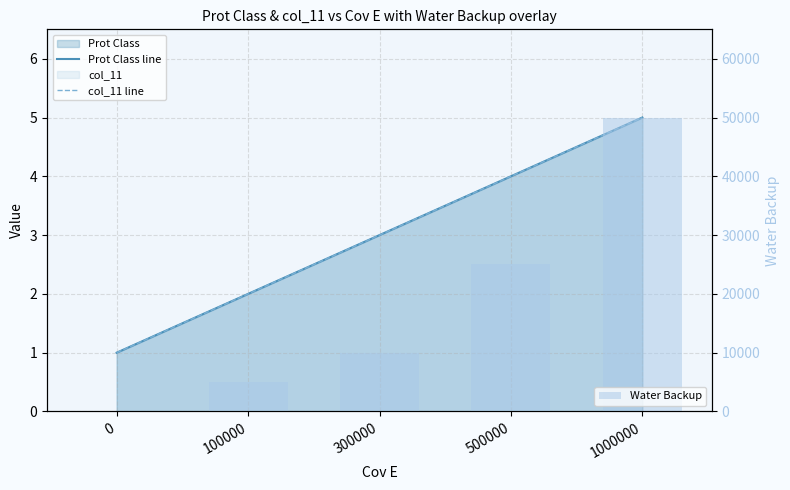

Does the chart contain any negative values?

No